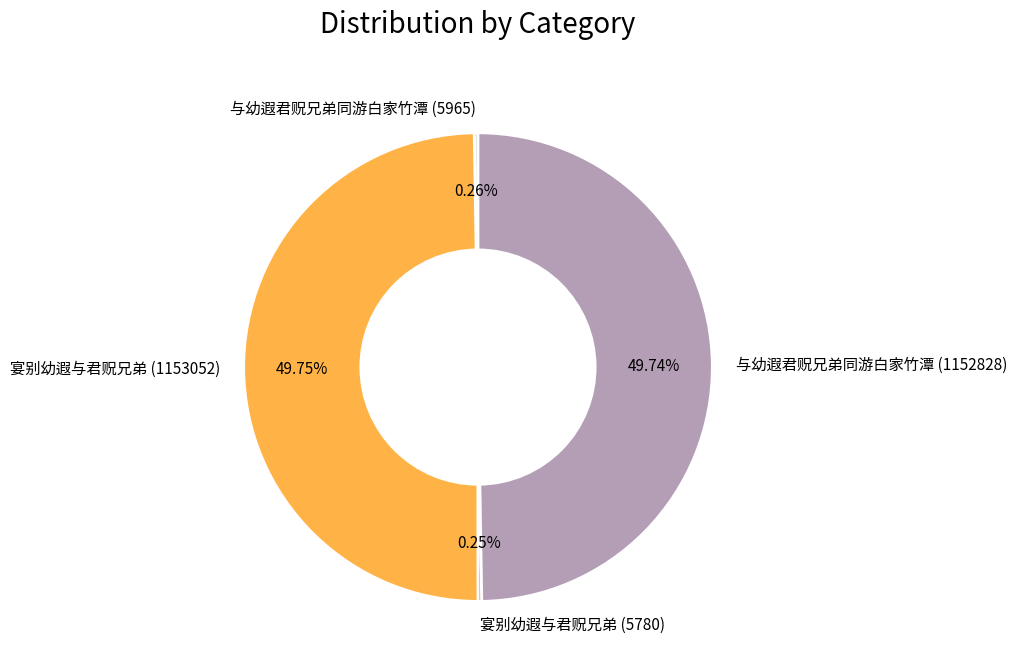

Do 与幼遐君贶兄弟同游白家竹潭 (1152828) and 宴别幼遐与君贶兄弟 (1153052) together represent more than half of the pie?

Yes